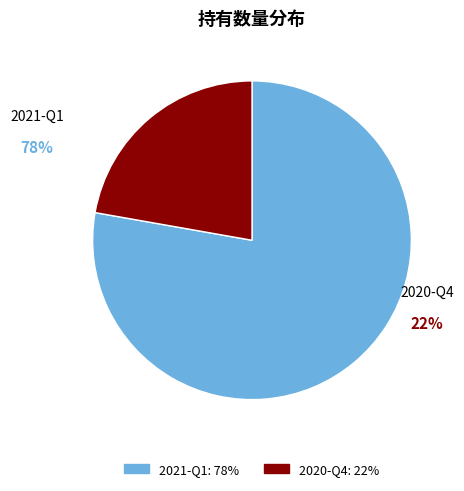

What percentage is the 2021-Q1 slice, to the nearest percent?

78%